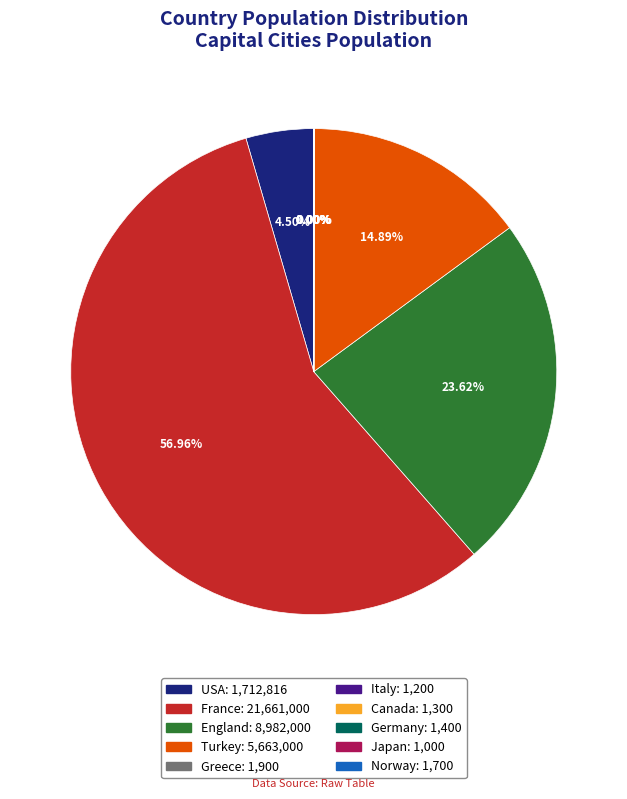

Is it true that France is 57% of the pie?

True